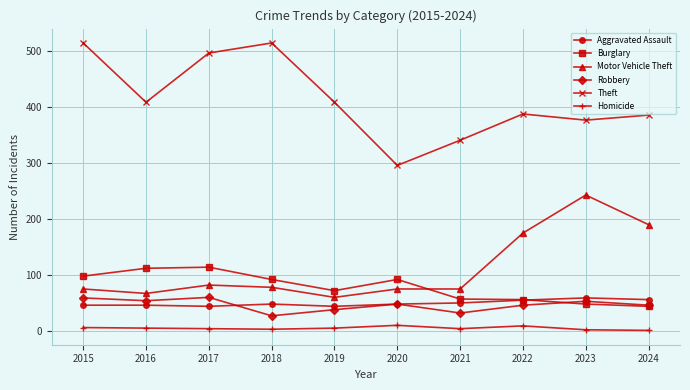

What is the minimum value for Robbery?

27